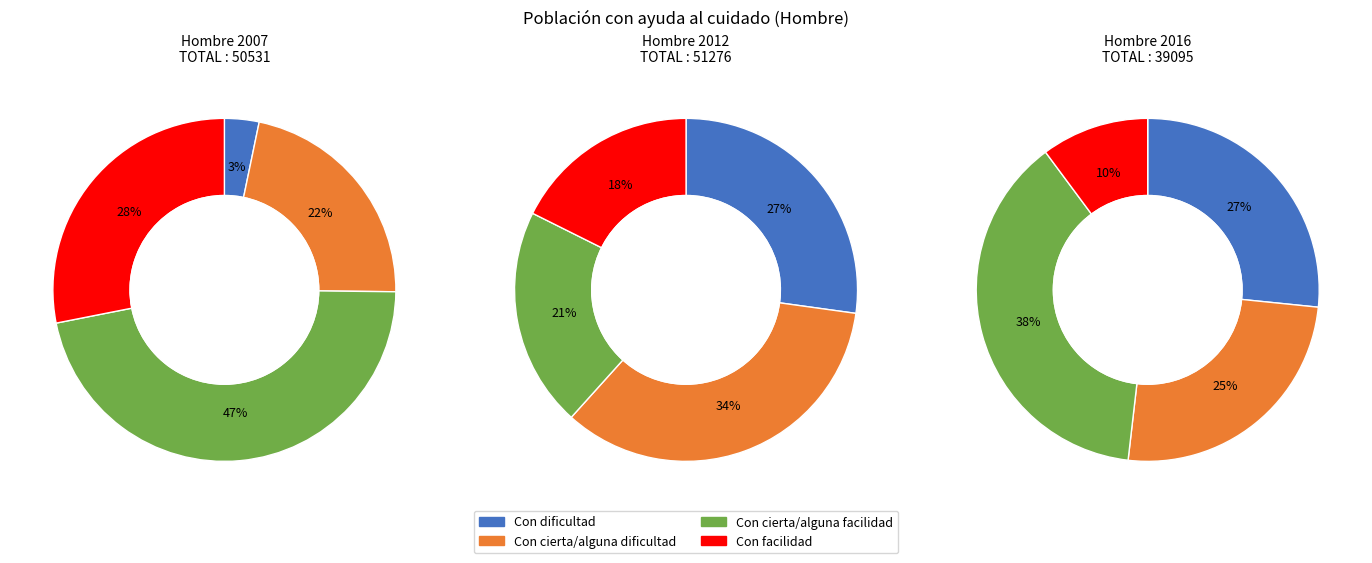

How many segments does this pie chart have?

4